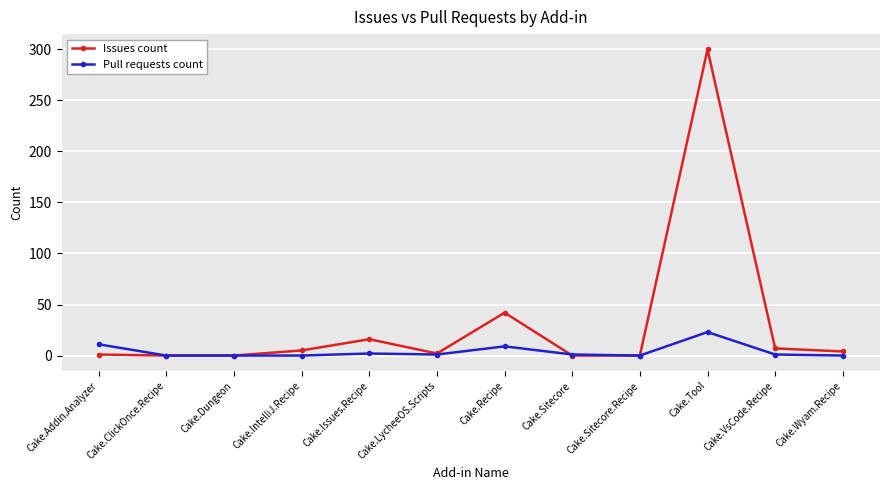

Which series has the widest spread of values?

Issues count